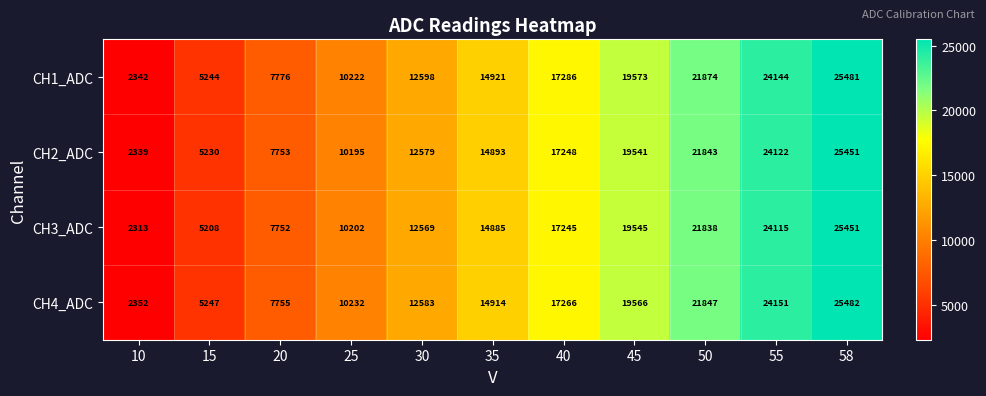

How many values in the CH4_ADC series are below 14914?

5